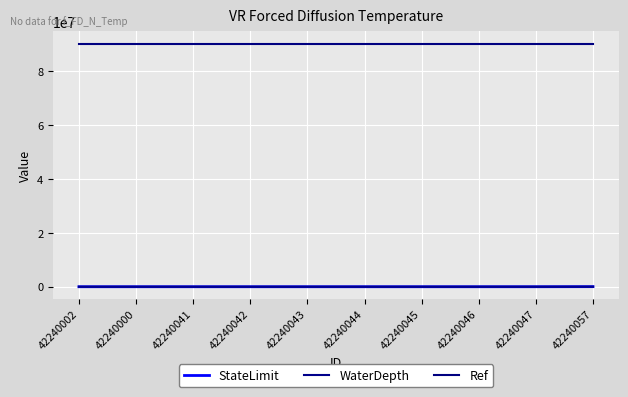

How many lines are shown in the chart?

3